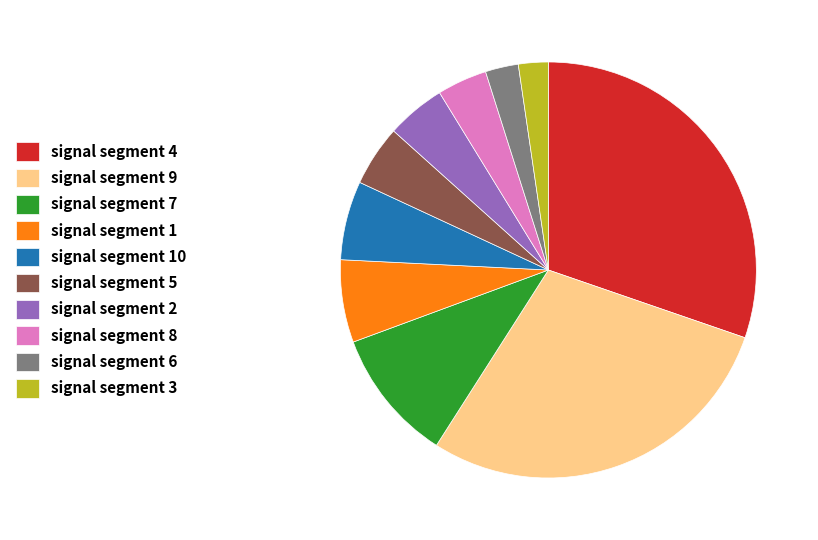

How many slices are in this pie chart?

10